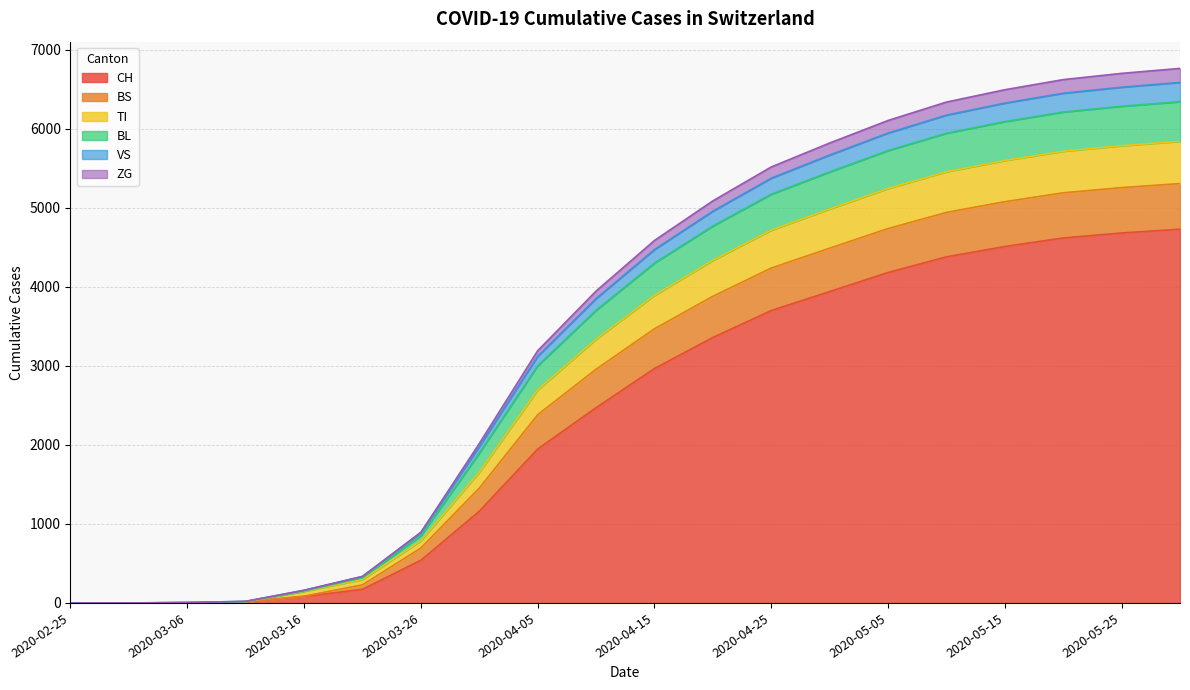

What is the label of the 20th point from the left?

2020-05-30